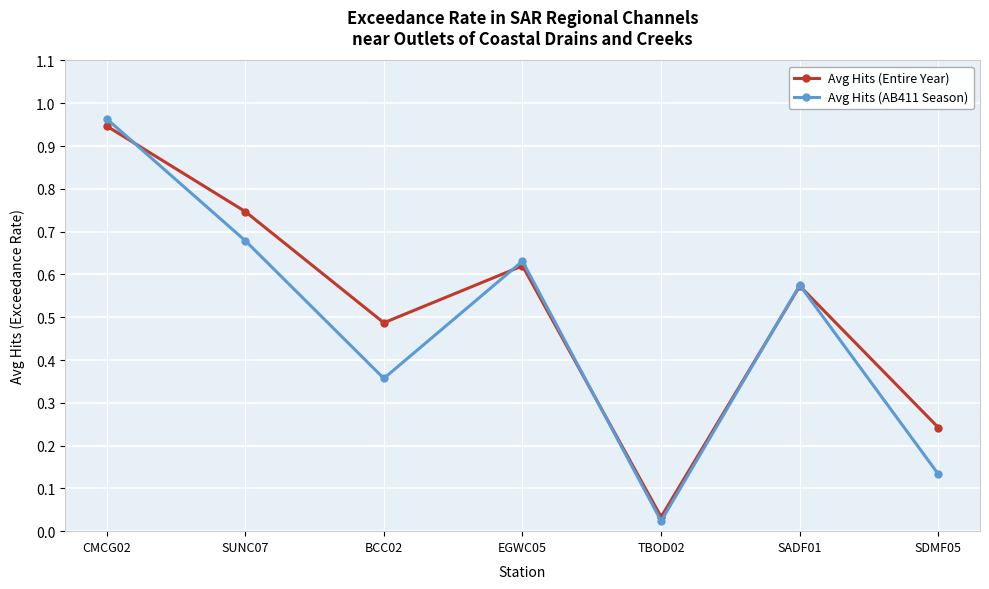

What position from the left is SADF01?

6